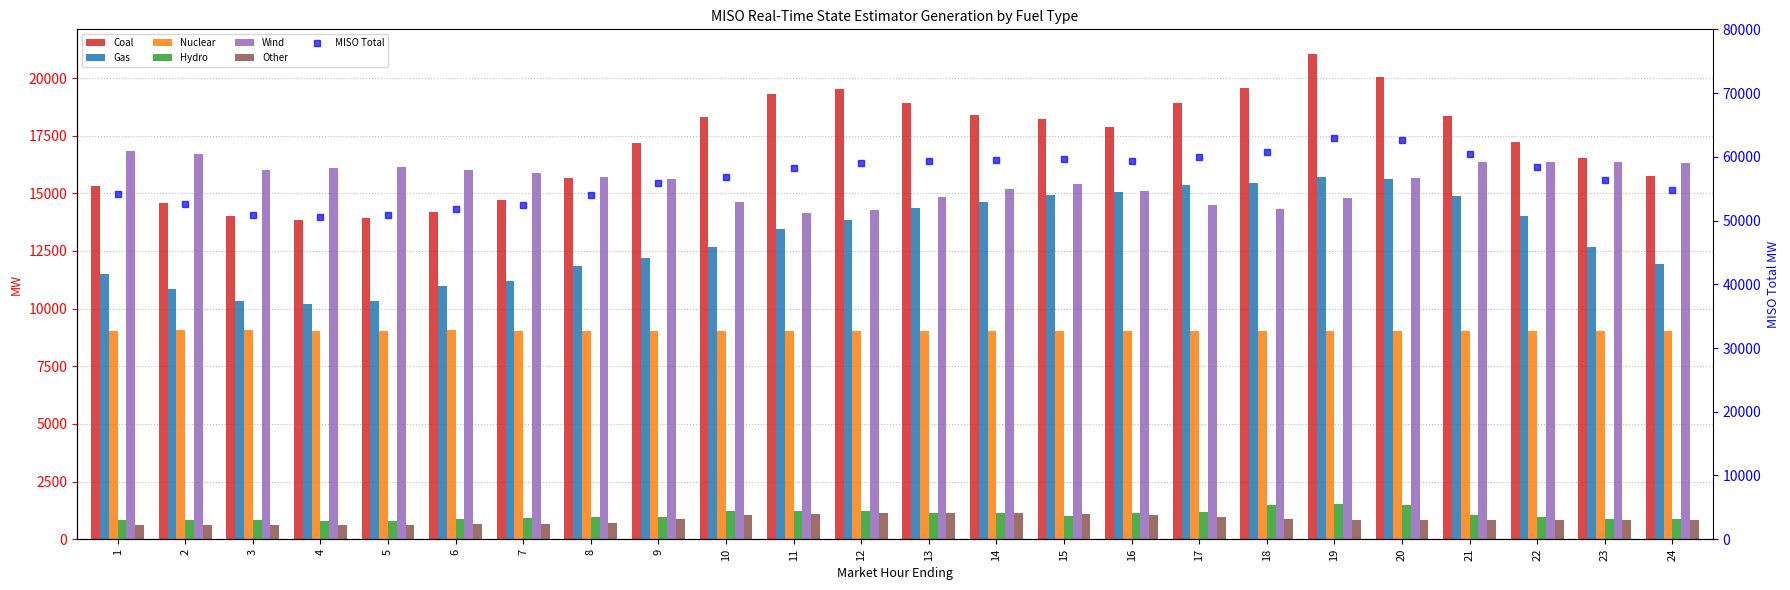

The value of Coal at 5 is 13949.1. True or false?

True